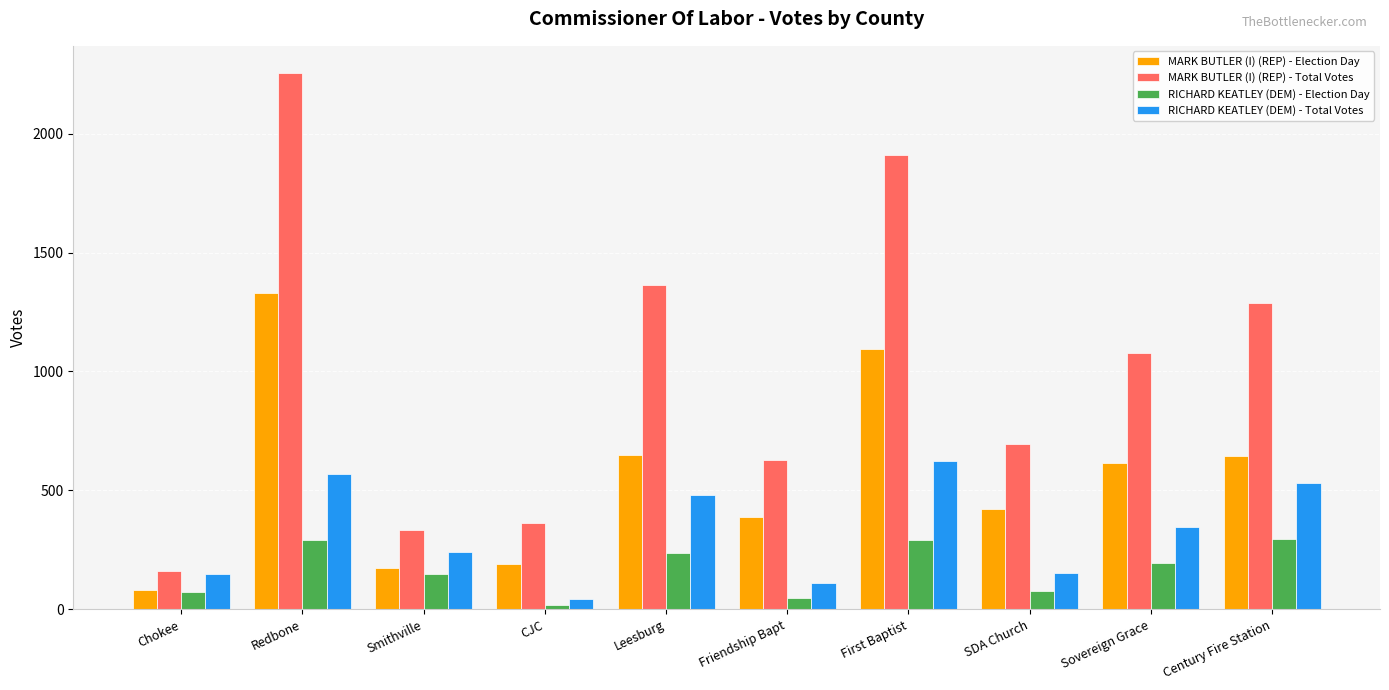

What is the sum of the RICHARD KEATLEY (DEM) - Total Votes values at Smithville and Friendship Bapt?

353